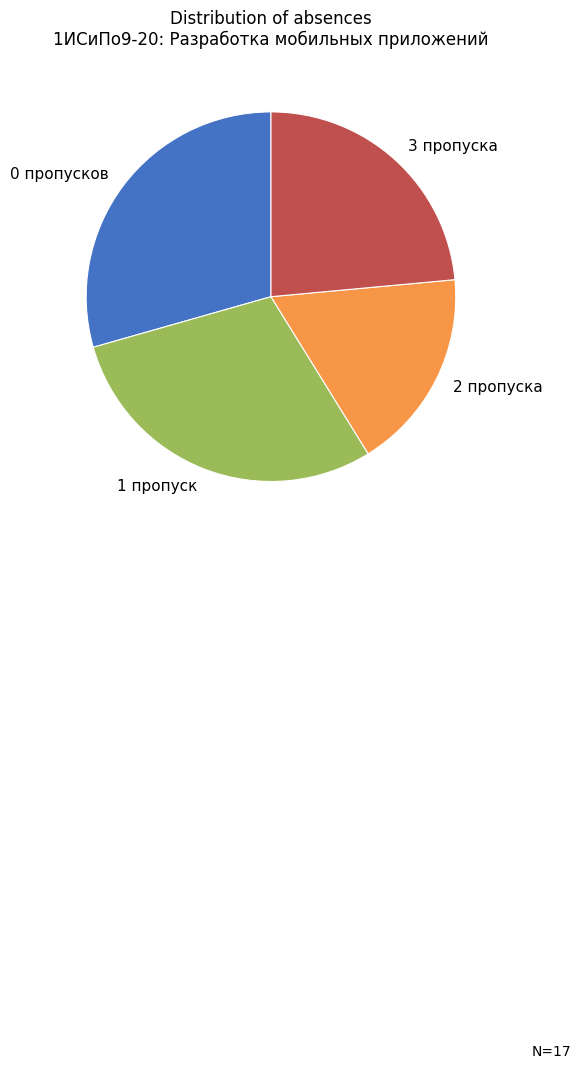

Do 0 пропусков and 2 пропуска together represent more than half of the pie?

No